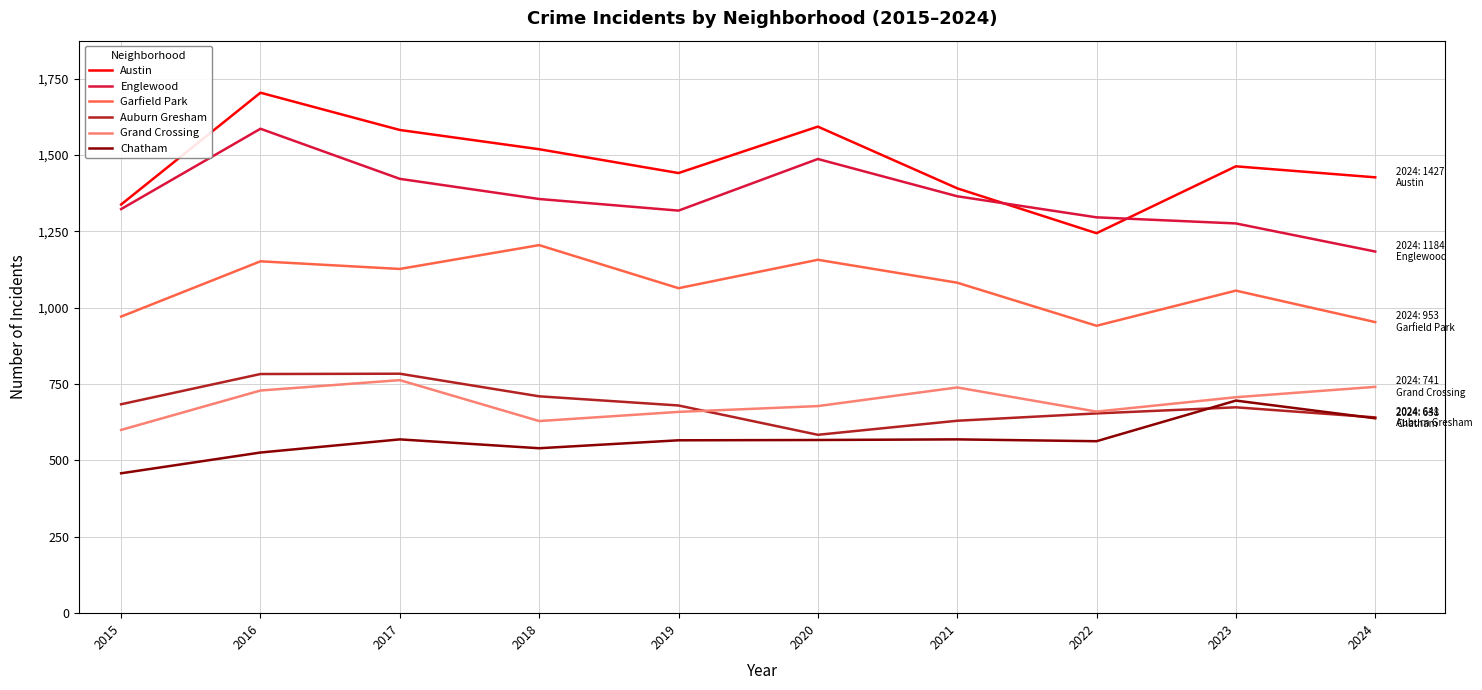

Is the value of Austin at 2018 greater than the value of Englewood at 2019?

Yes